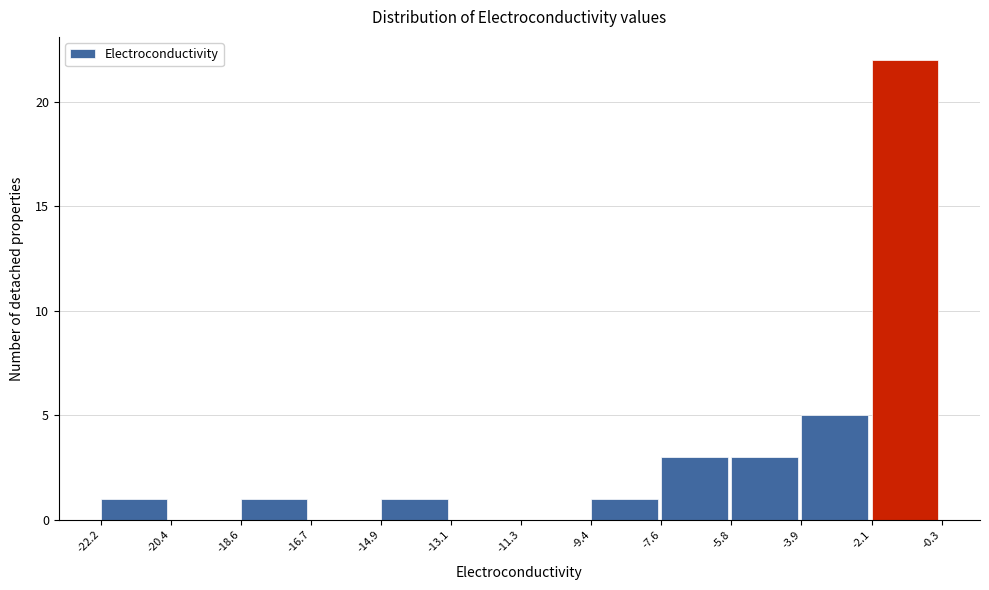

Reading left to right, transcribe this chart: for each bar, give the range it covers on the x-axis and its height. The values are not printed on the chart, so give them approximately, as read against the axis.

-22.2 to -20.4: 1
-20.4 to -18.6: 0
-18.6 to -16.7: 1
-16.7 to -14.9: 0
-14.9 to -13.1: 1
-13.1 to -11.3: 0
-11.3 to -9.4: 0
-9.4 to -7.6: 1
-7.6 to -5.8: 3
-5.8 to -3.9: 3
-3.9 to -2.1: 5
-2.1 to -0.3: 22